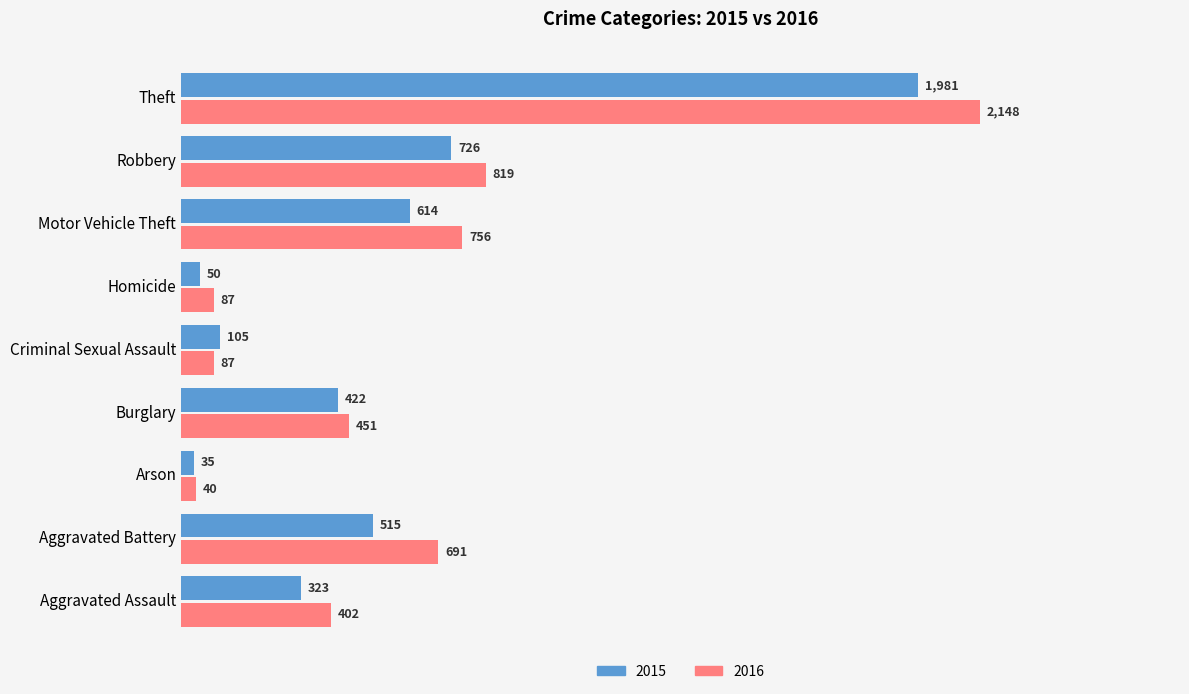

At how many categories does at least one series exceed 974?

1